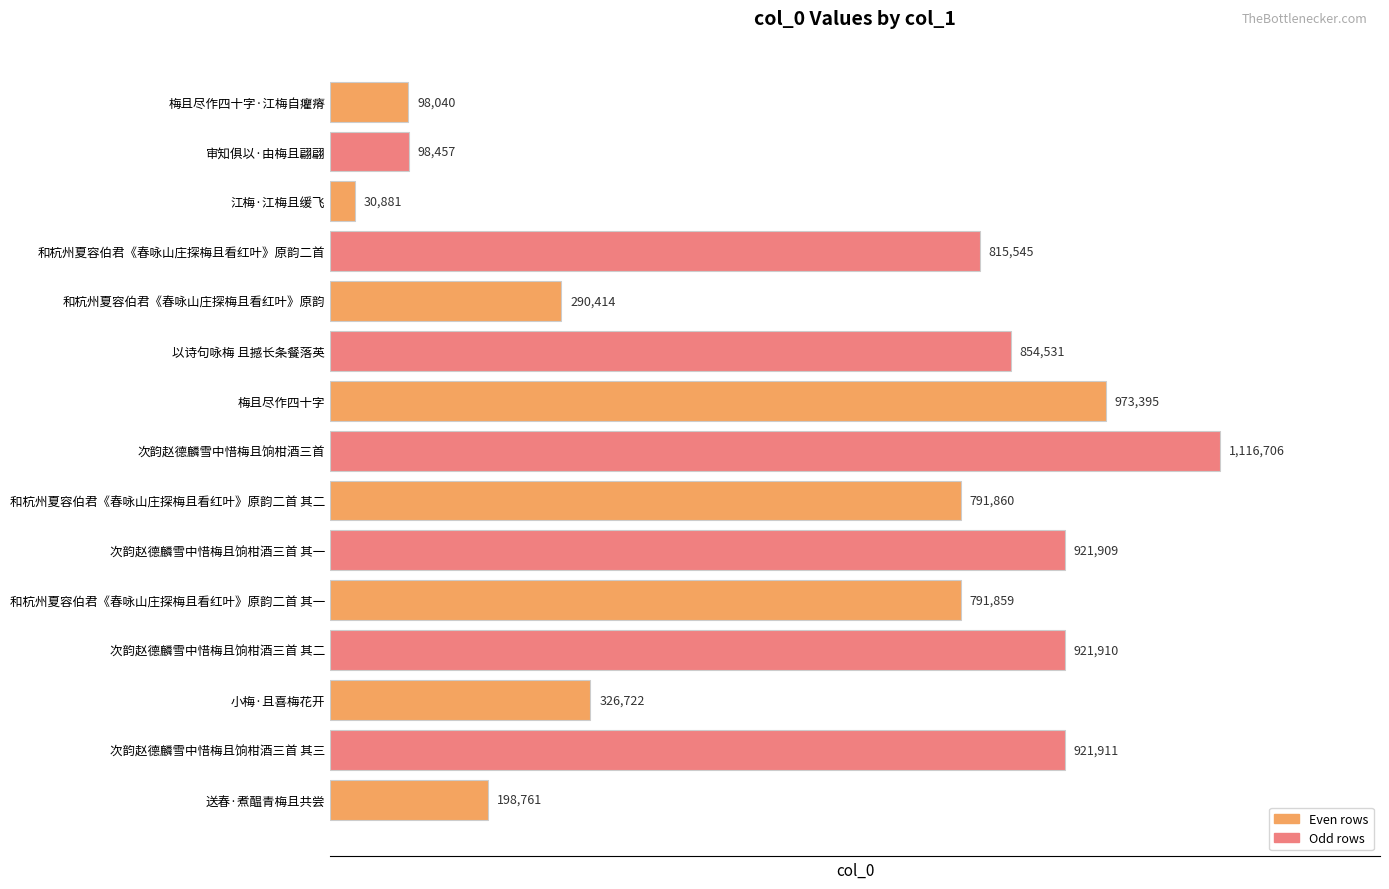

Approximately how many times larger is the value at 次韵赵德麟雪中惜梅且饷柑酒三首 其三 compared to 江梅·江梅且缓飞?

29.9